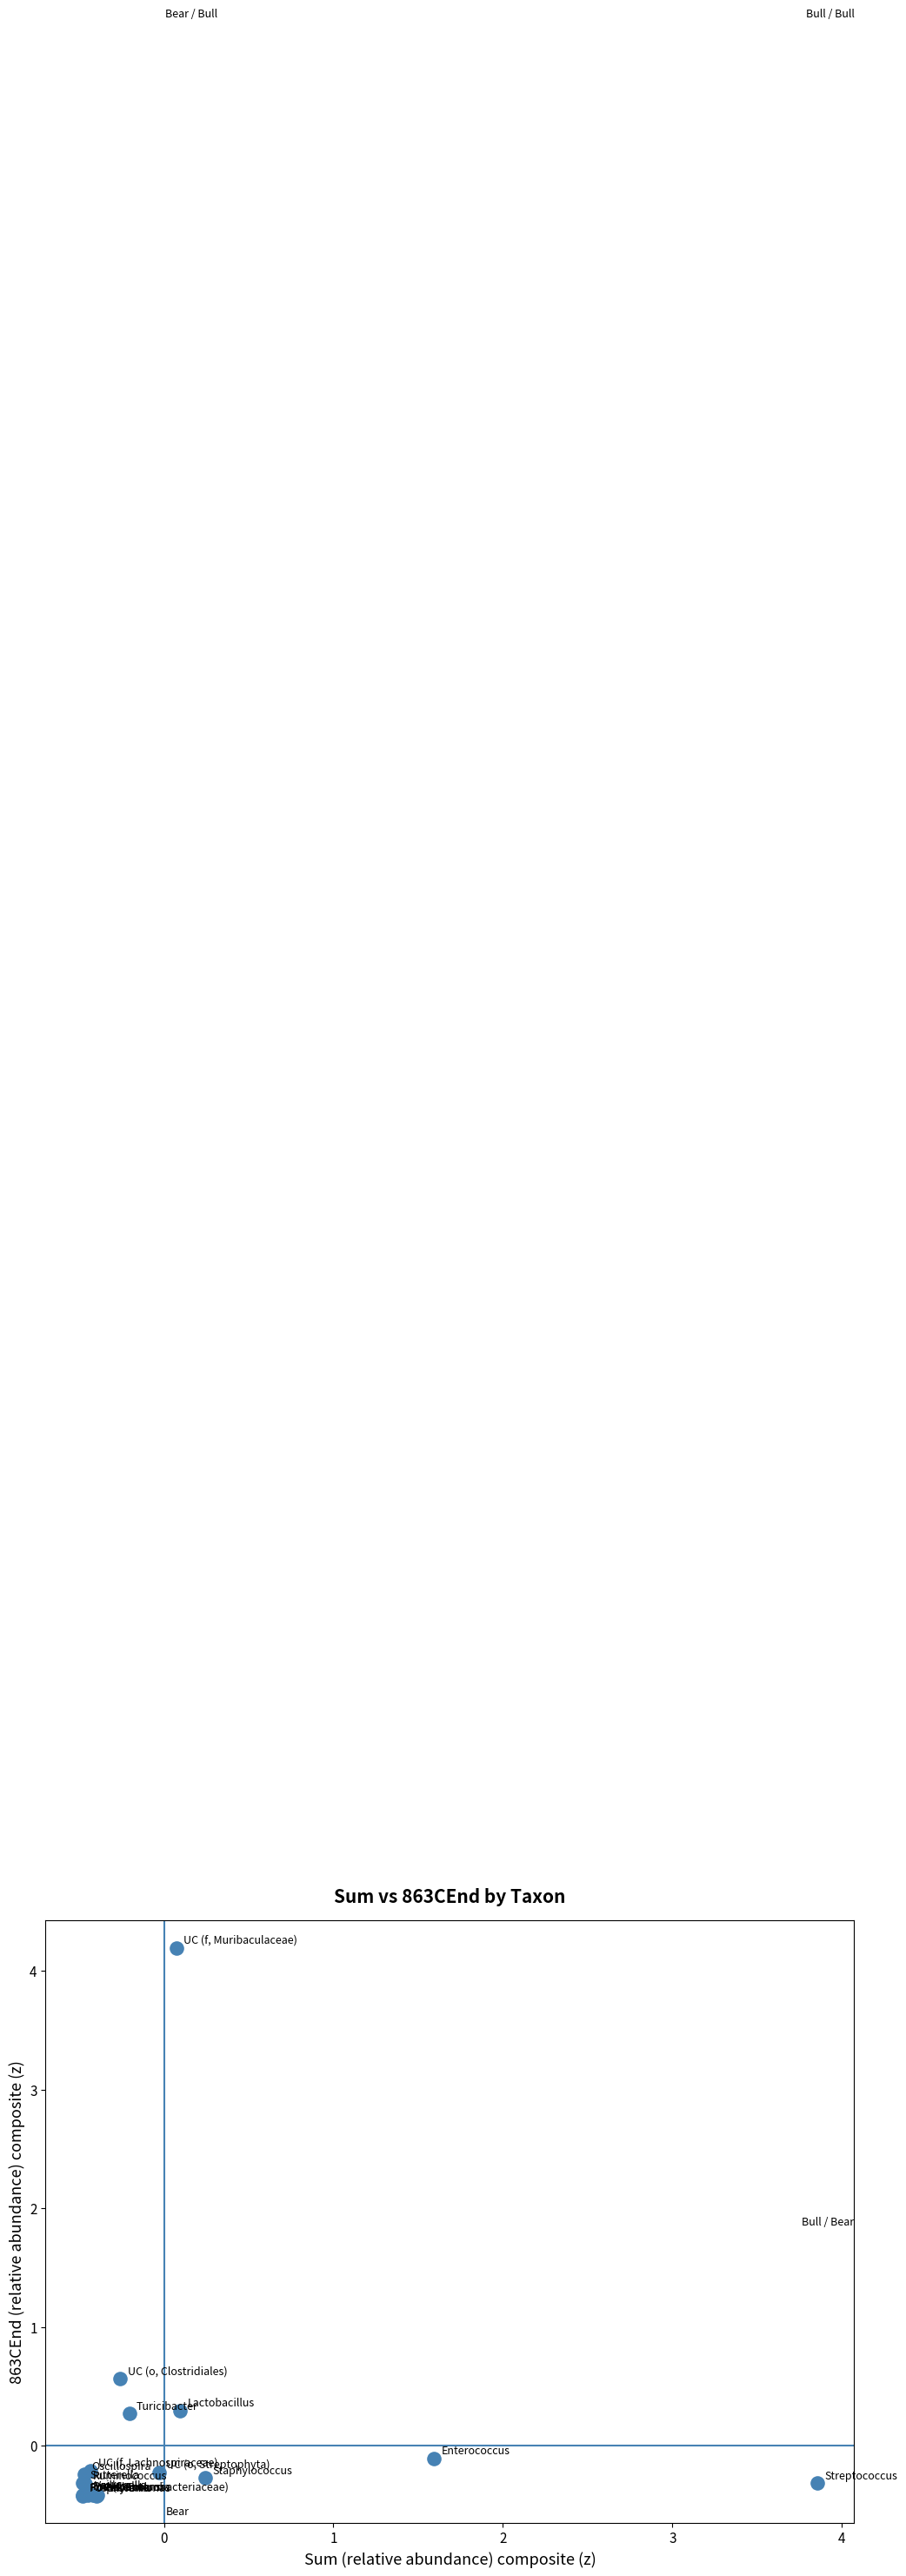

What Y value in the scatter plot is closest to 1?

0.6